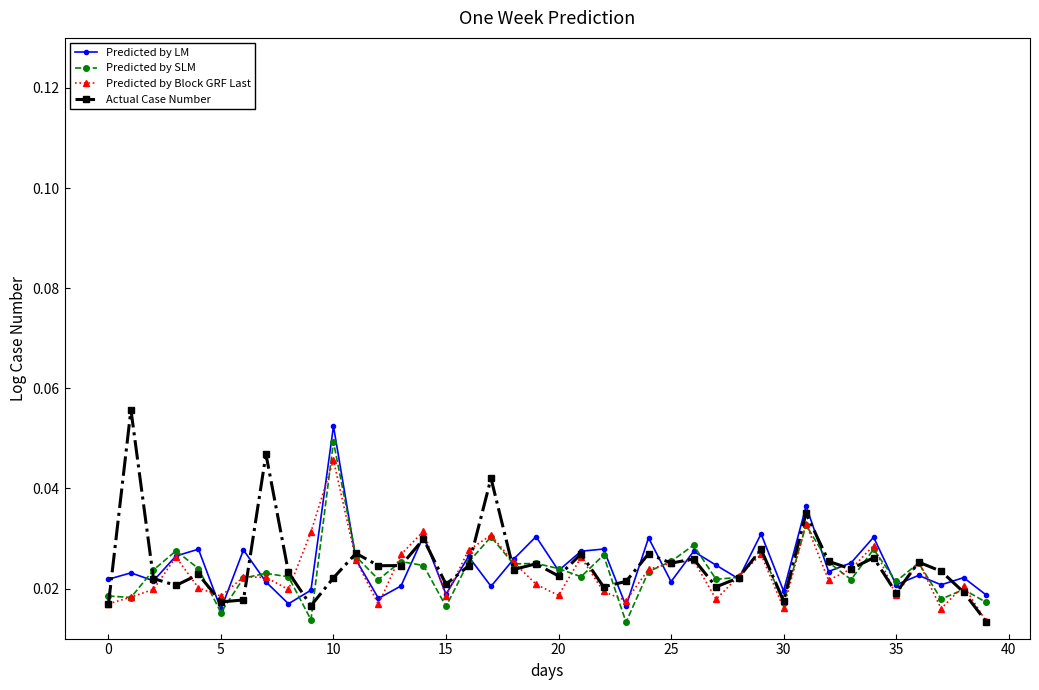

How many Predicted by LM values are between 0 and 1?

40